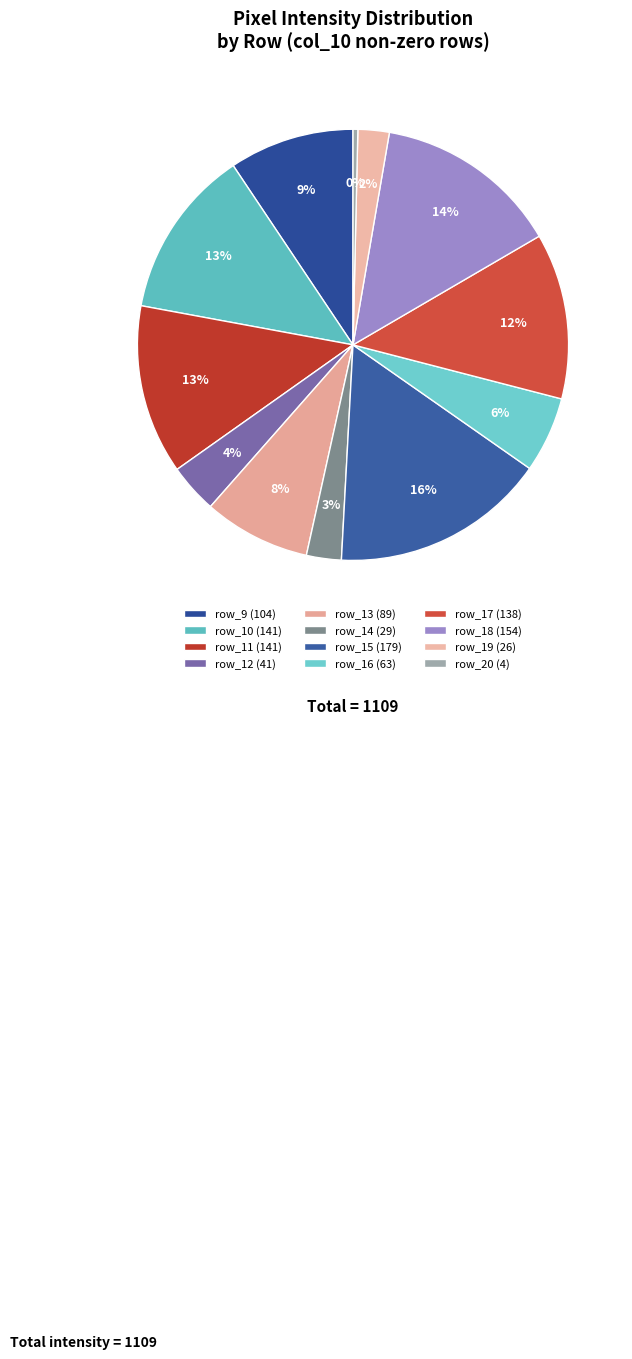

Which has a higher value, row_17 or row_11?

row_11